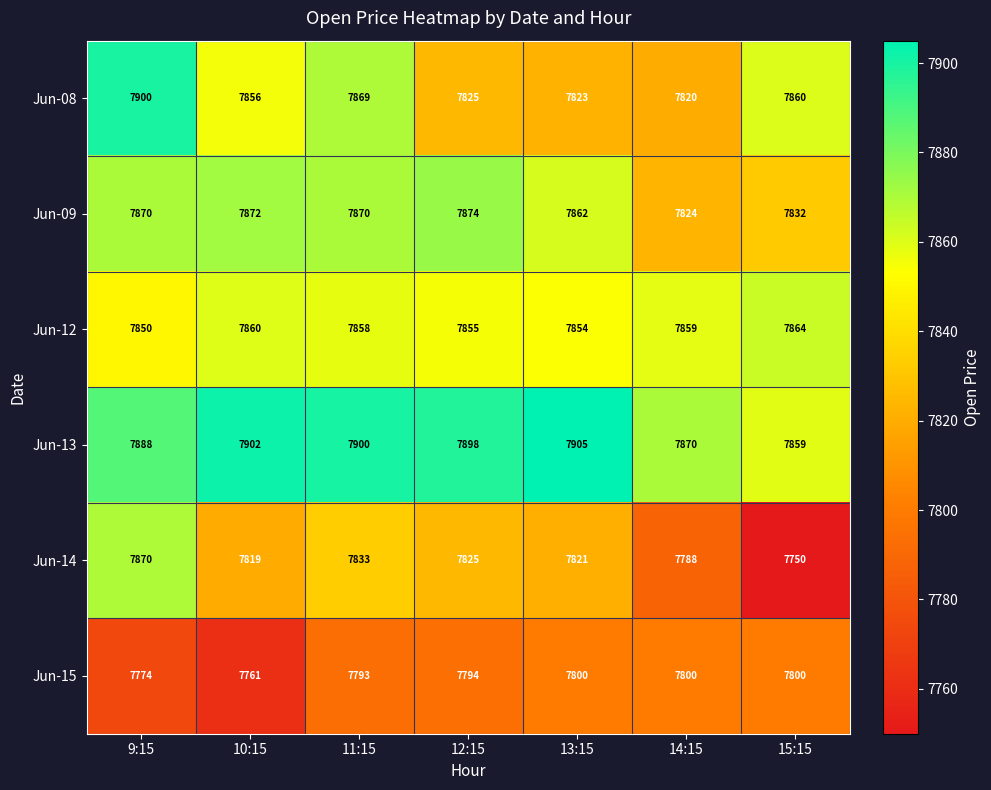

How many data points does each series have?

7